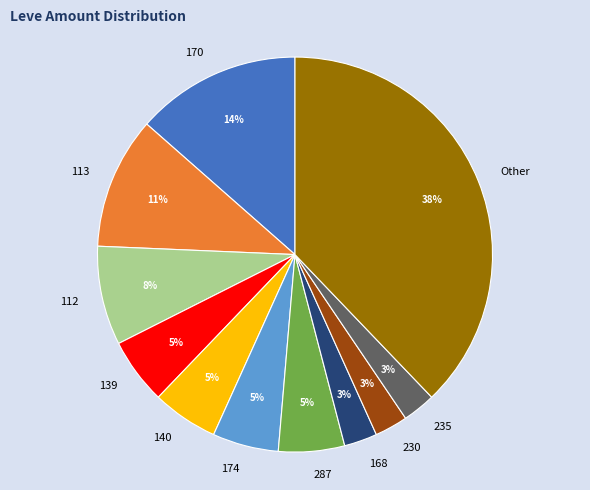

To the nearest percent, what is the average slice percentage?

9%